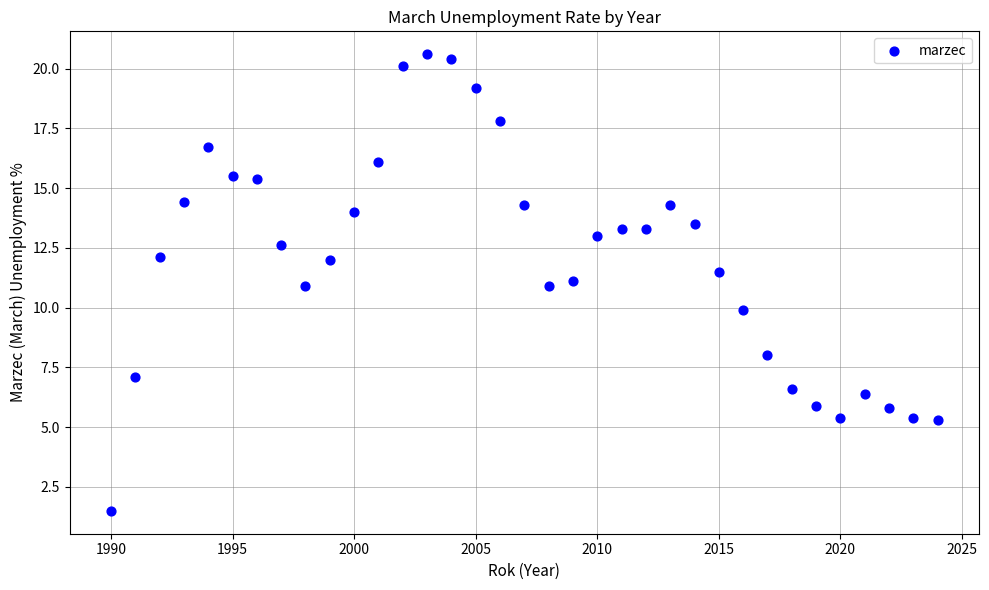

What is the range of X values (max minus min)?

34.0